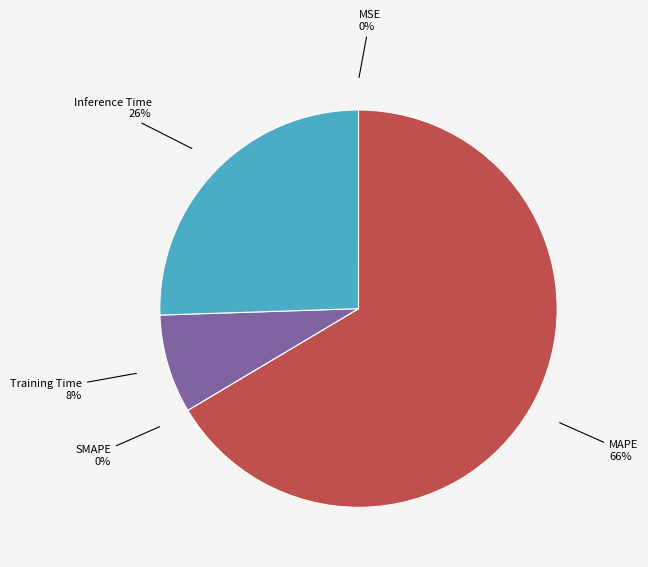

The MAPE slice represents 66% of the pie. True or false?

True